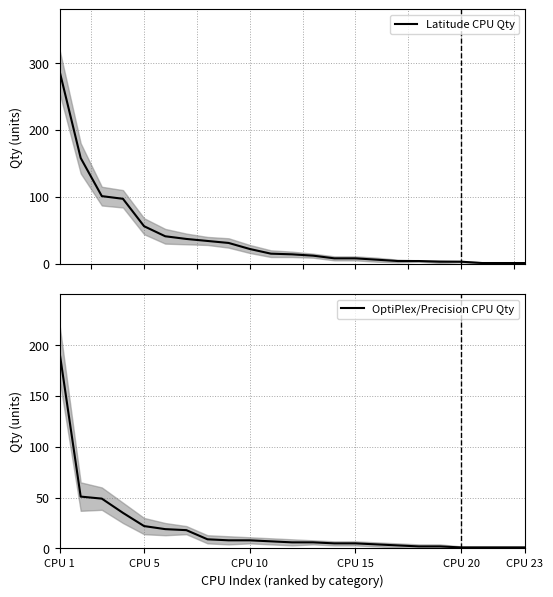

What is the highest value of the Latitude CPU Qty series?

288